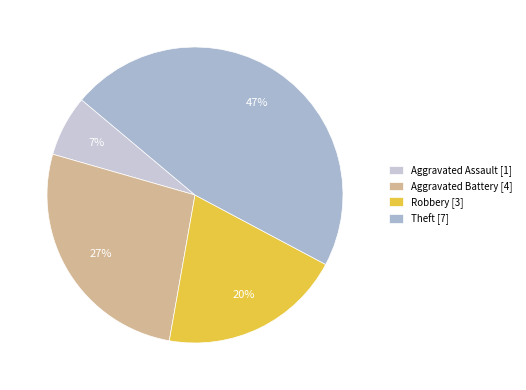

Which has a higher value, Aggravated Battery or Aggravated Assault?

Aggravated Battery